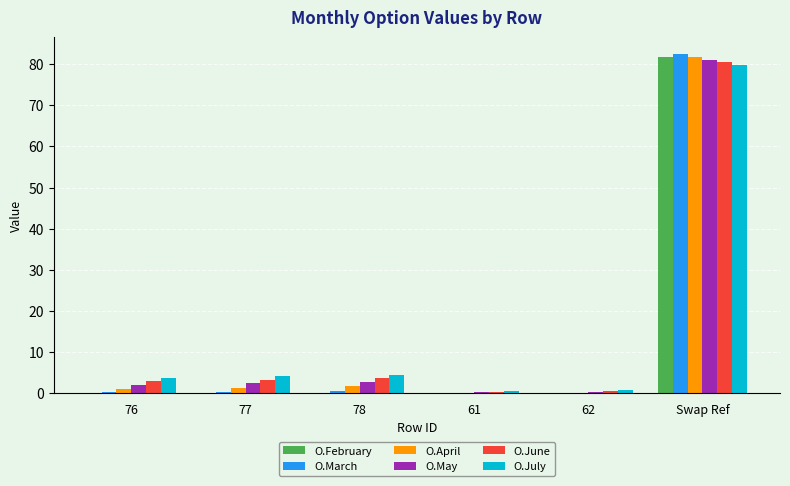

How many groups of bars are there?

6